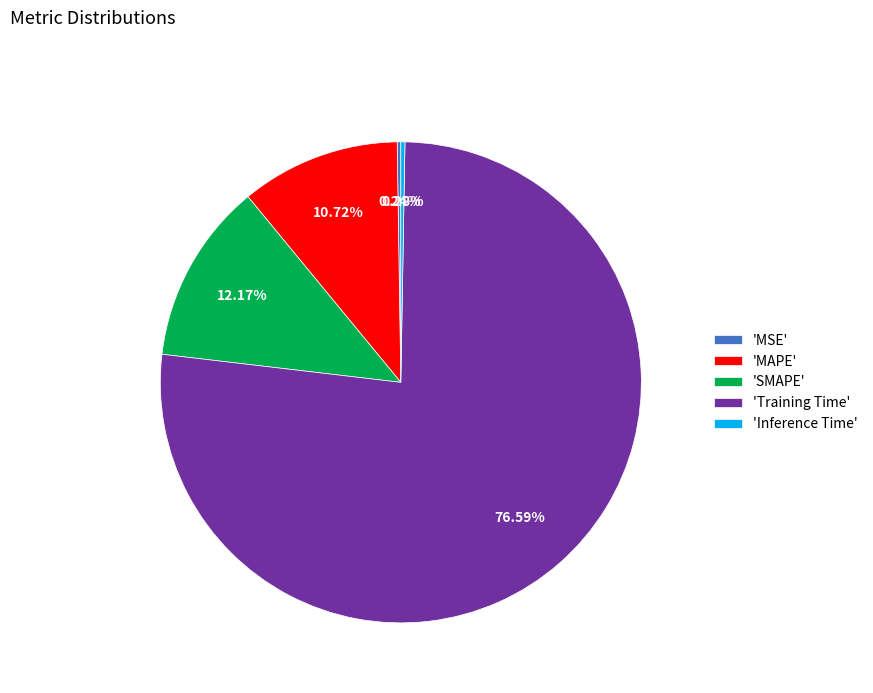

Which slice is the largest?

'Training Time'